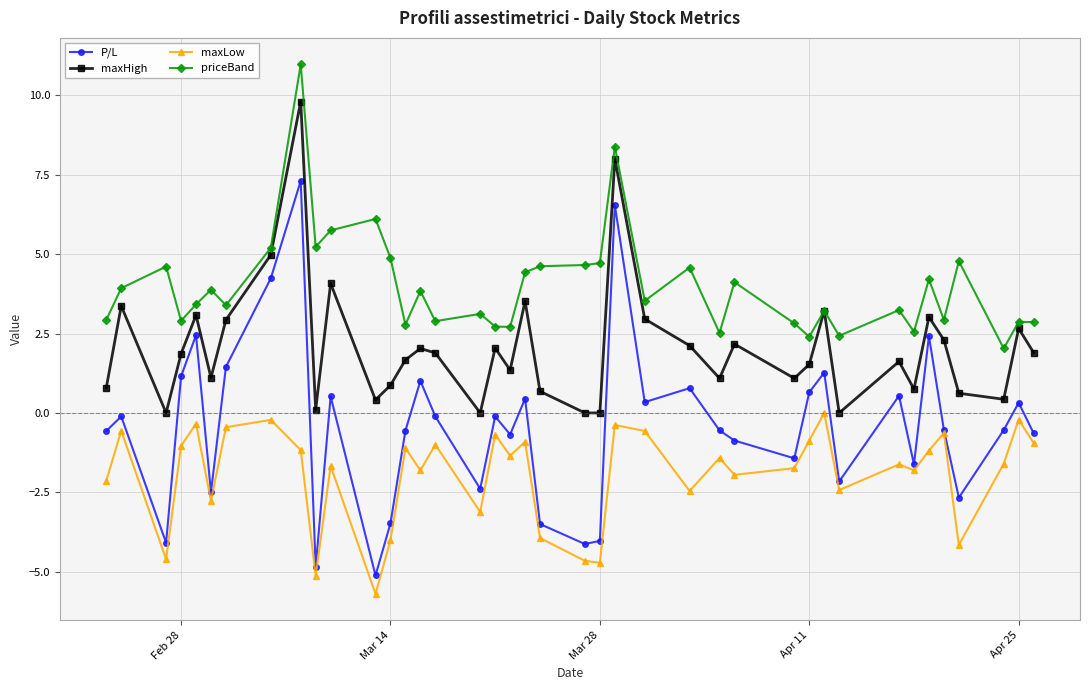

True or false: maxHigh has more than 2 points higher than both neighbors.

True